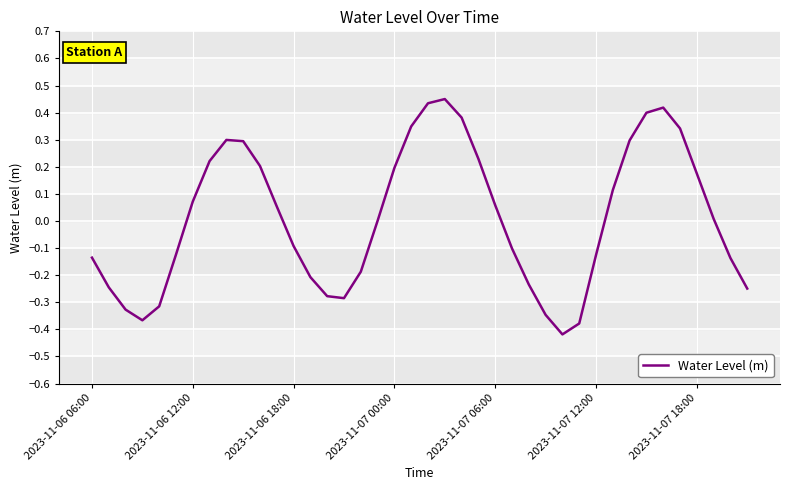

How many interior local peaks (higher than both neighbors) does the data have?

3